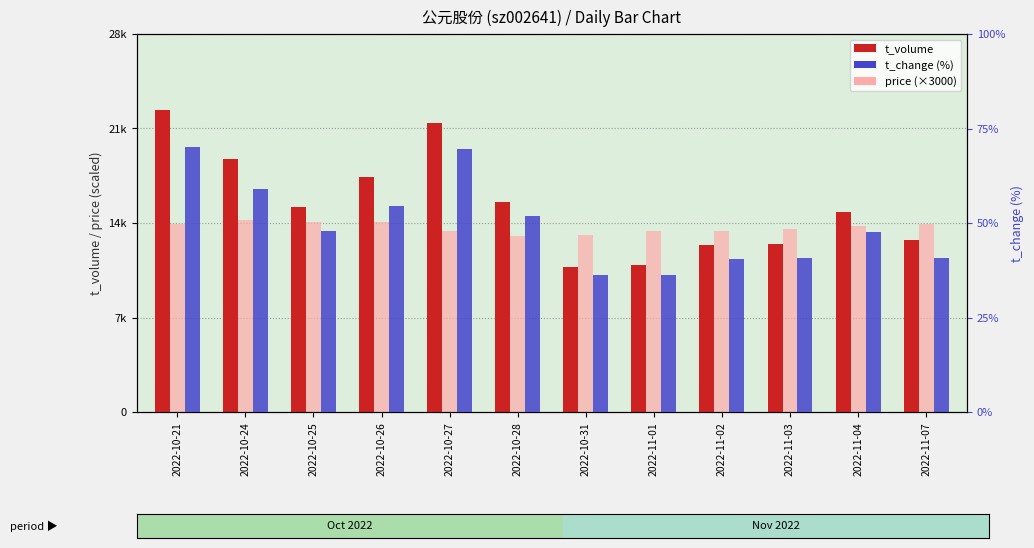

What is the difference between the second highest and second lowest values in the price (×3000) series?

900.0